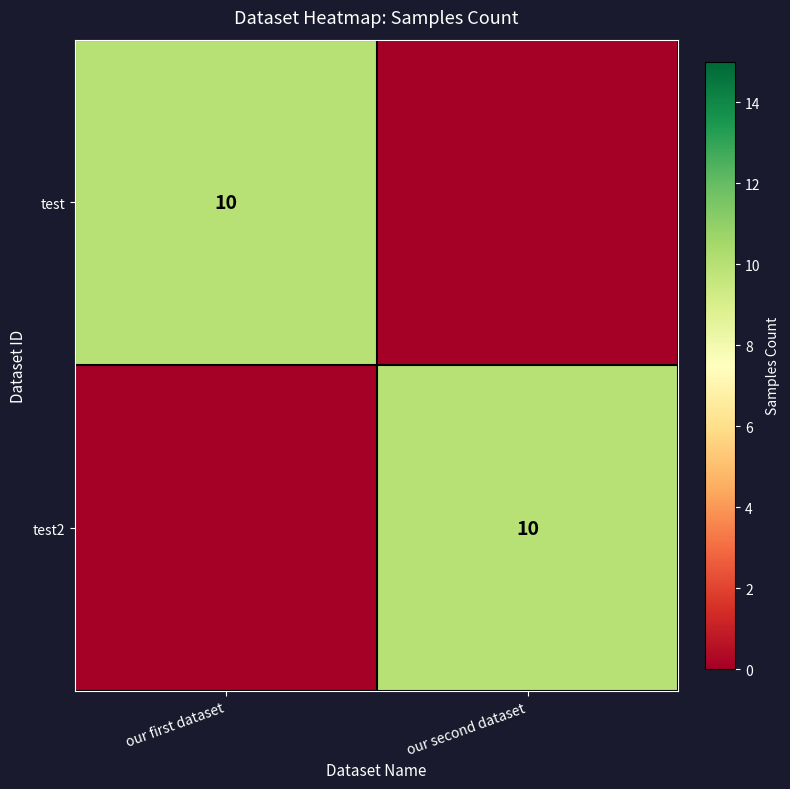

The value of test at our first dataset is 3. True or false?

False